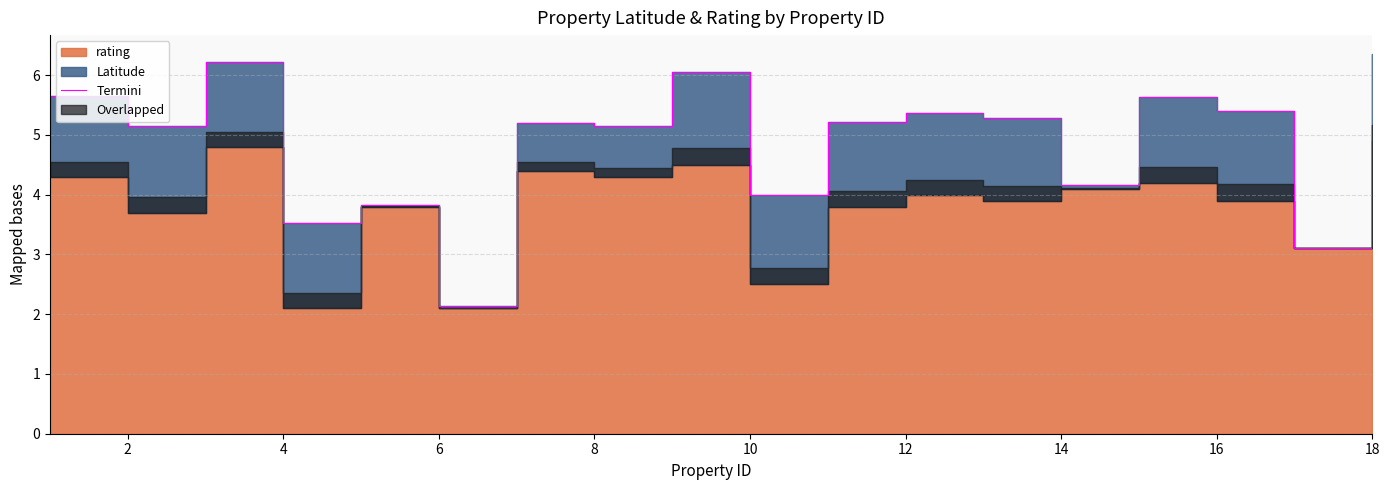

How many data points are less than 5?

6